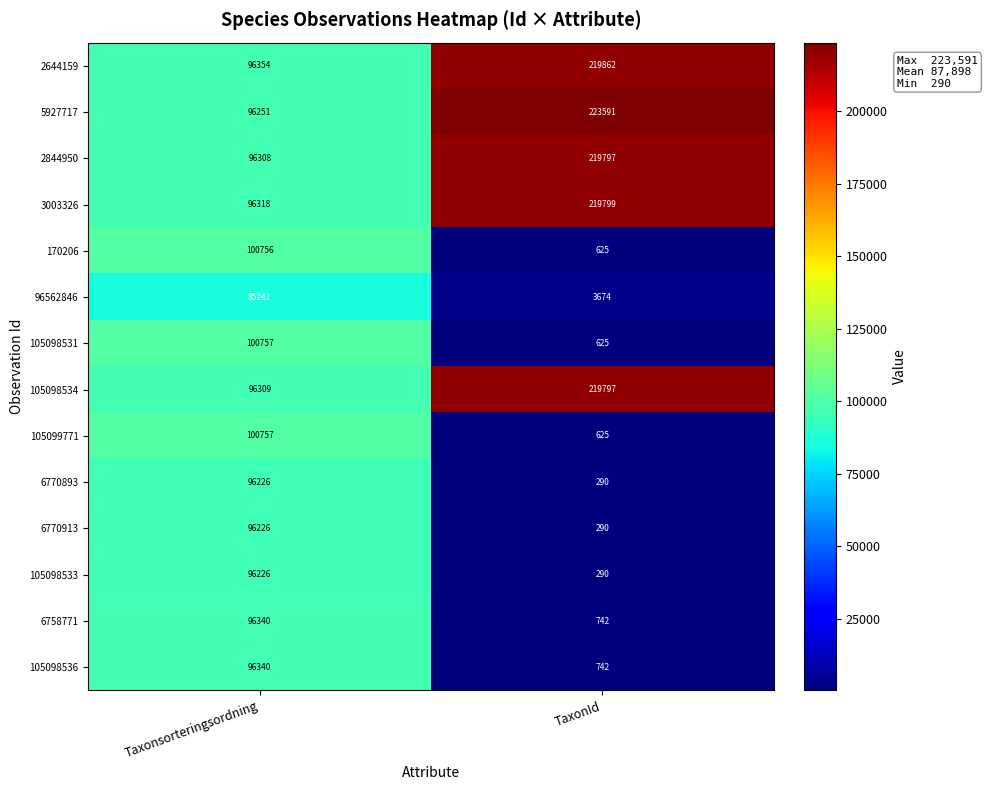

What is the maximum value shown in the chart?

223591